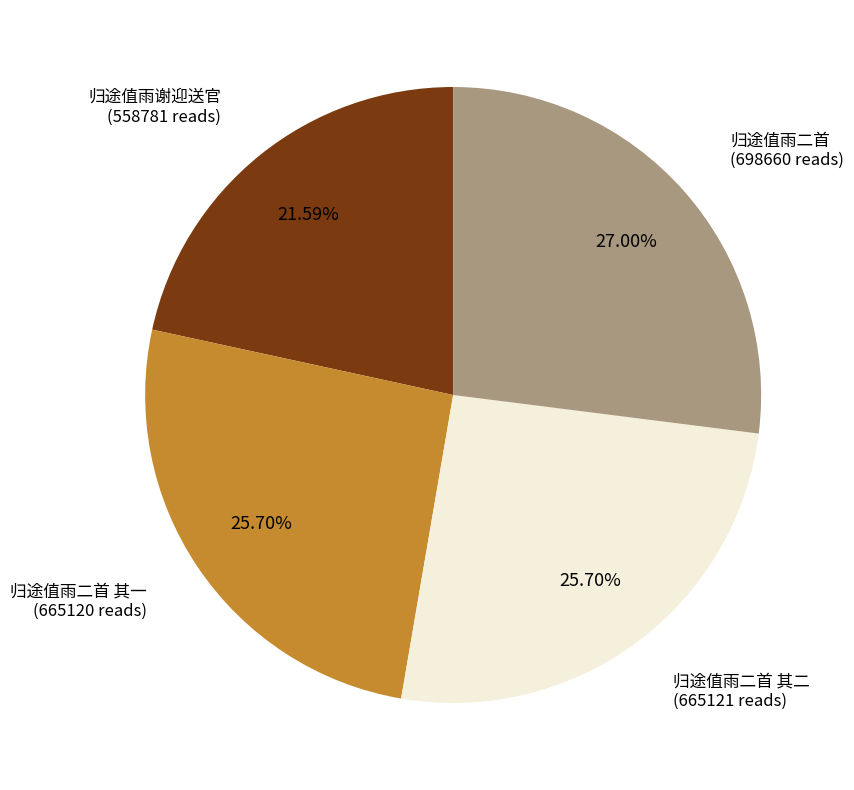

Is there any slice that represents more than half of the pie?

No